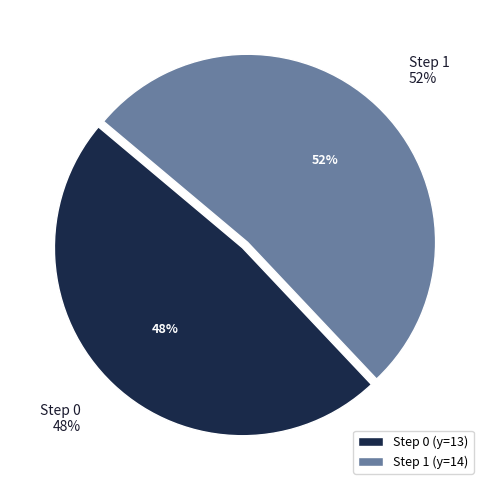

What percentage is the 0 slice, to the nearest percent?

48%